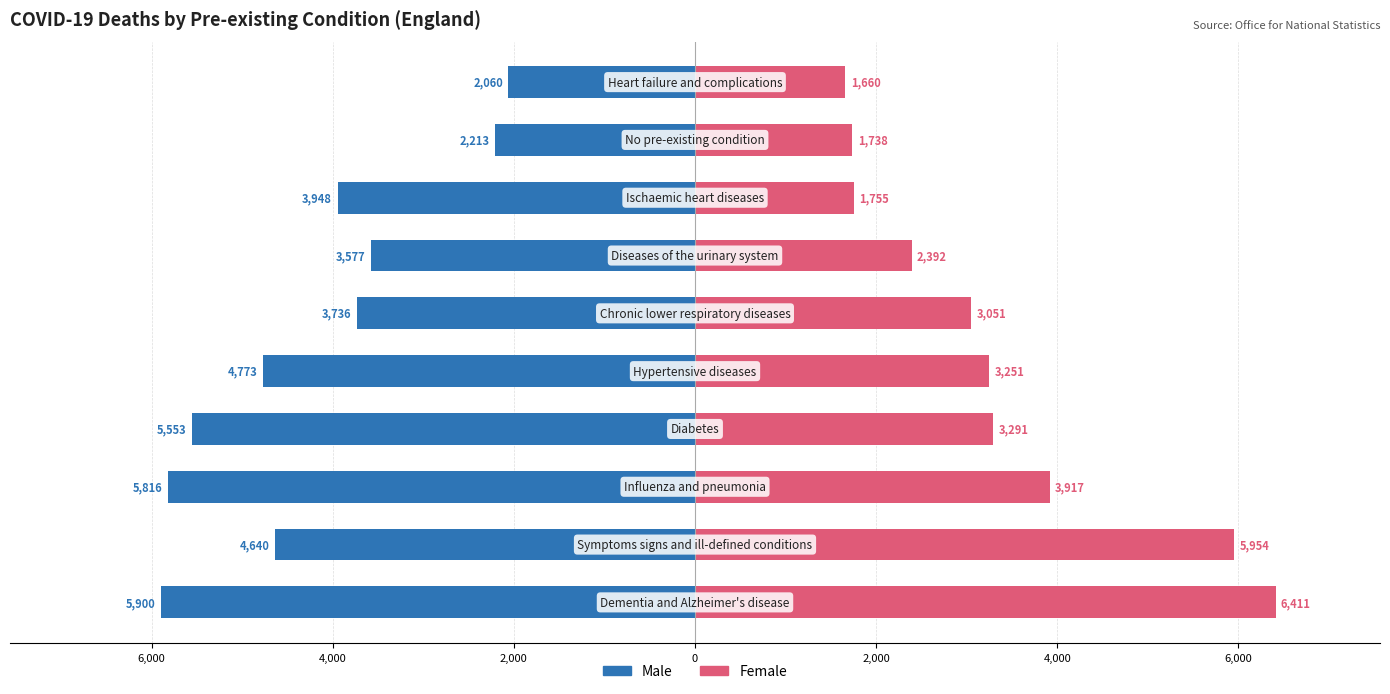

How many bars are there in total?

20